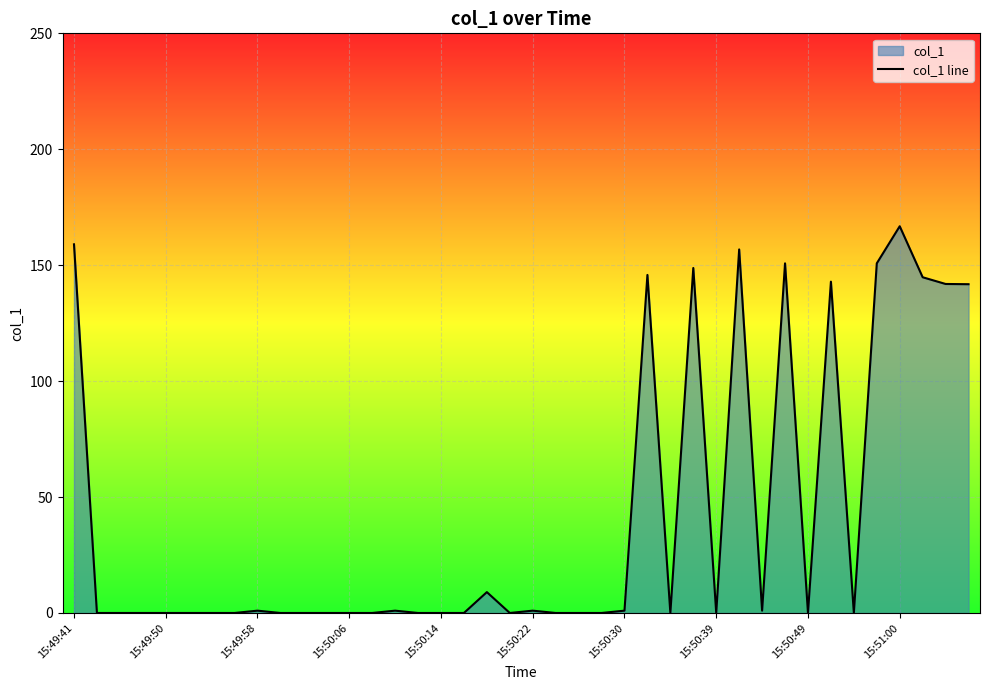

What is the difference between the maximum and minimum values?

166.8